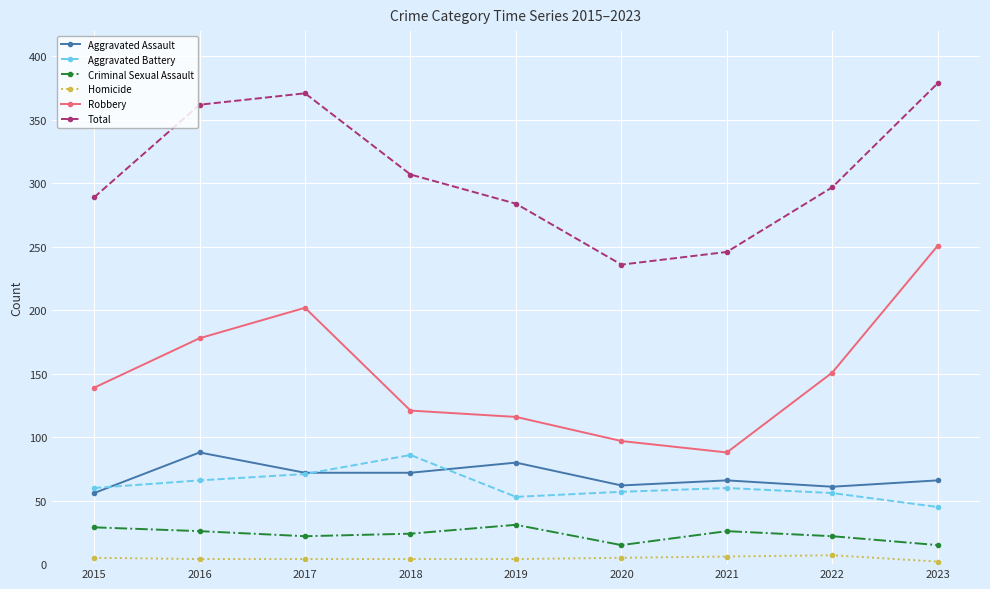

The value of Robbery at 2018 is 202. True or false?

False